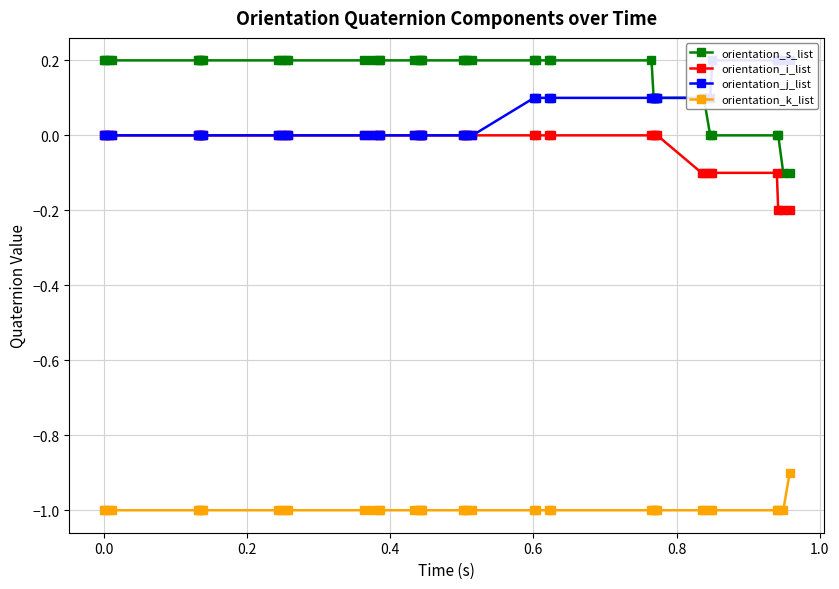

True or false: orientation_i_list and orientation_s_list cross at least once.

False